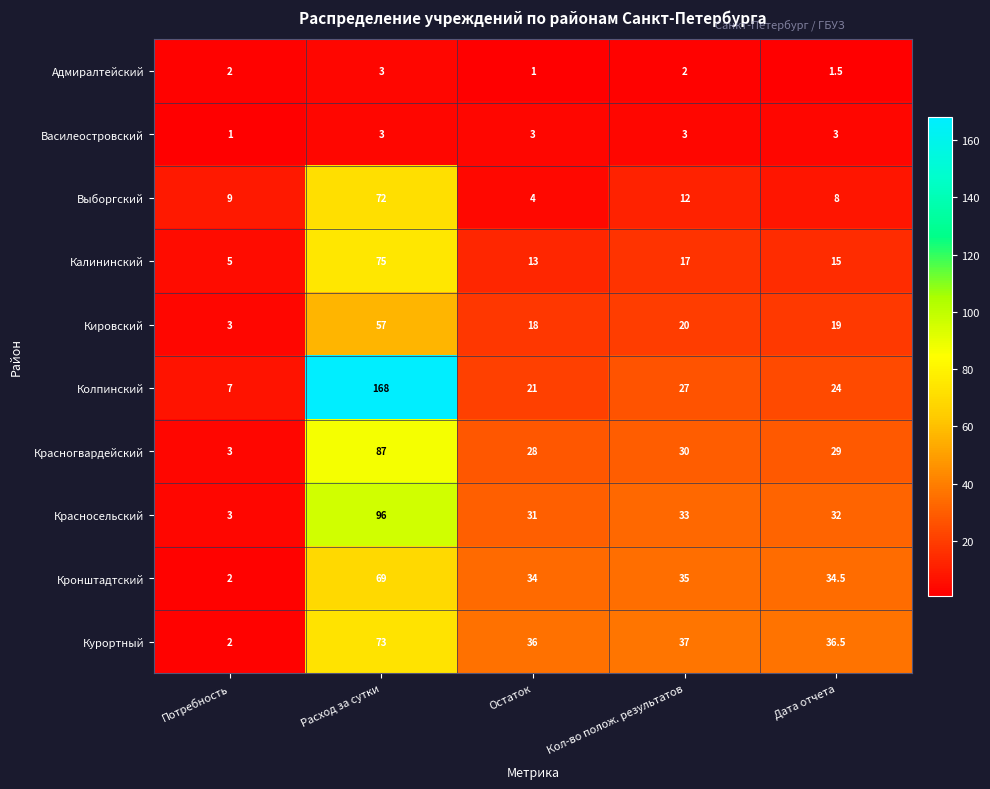

What is the total value across all series at Дата отчета?

202.5